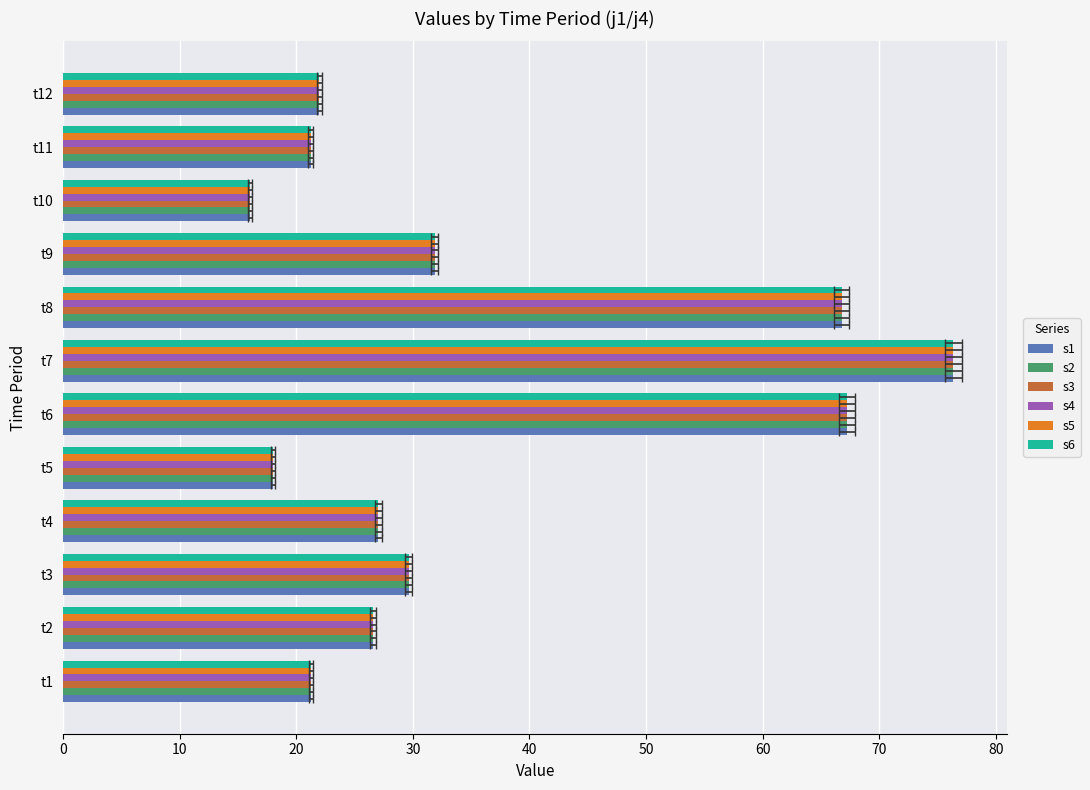

Between t4 and t6, which series saw the biggest shift?

s3